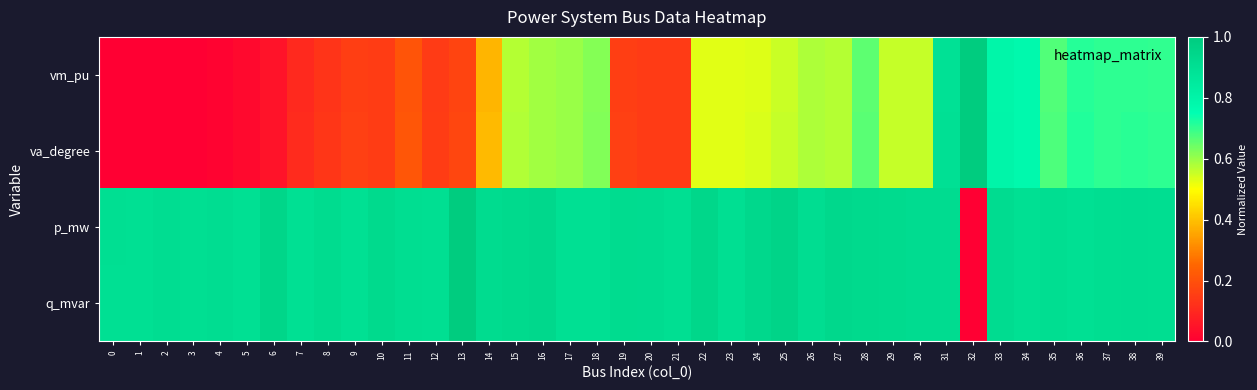

Which has a higher value, 35 or 4?

35